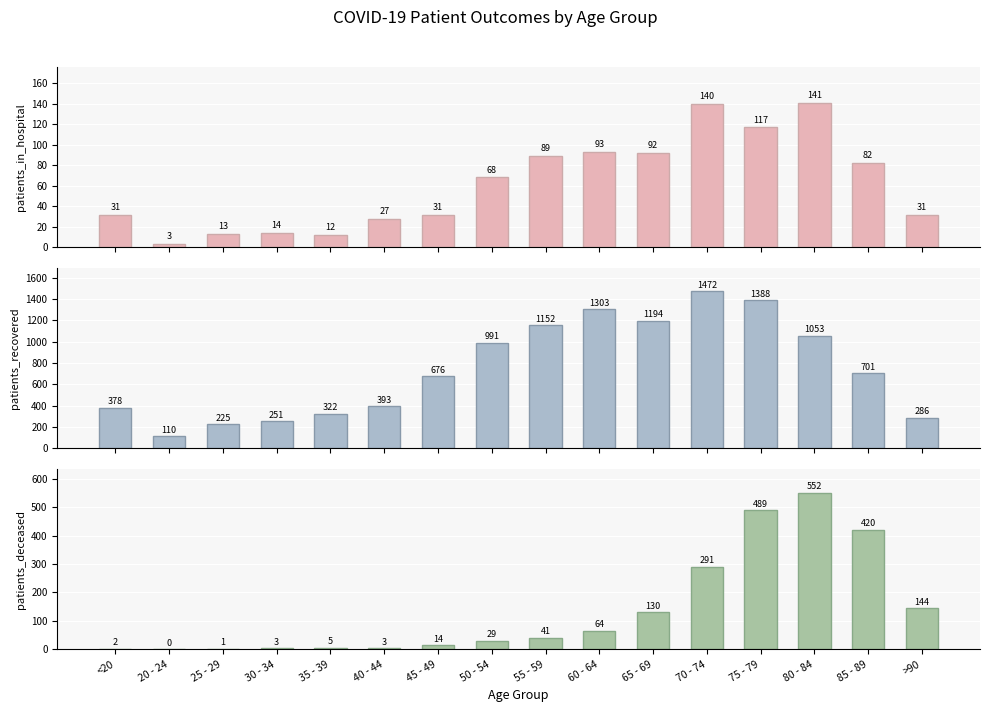

How many bars are there in each group?

3